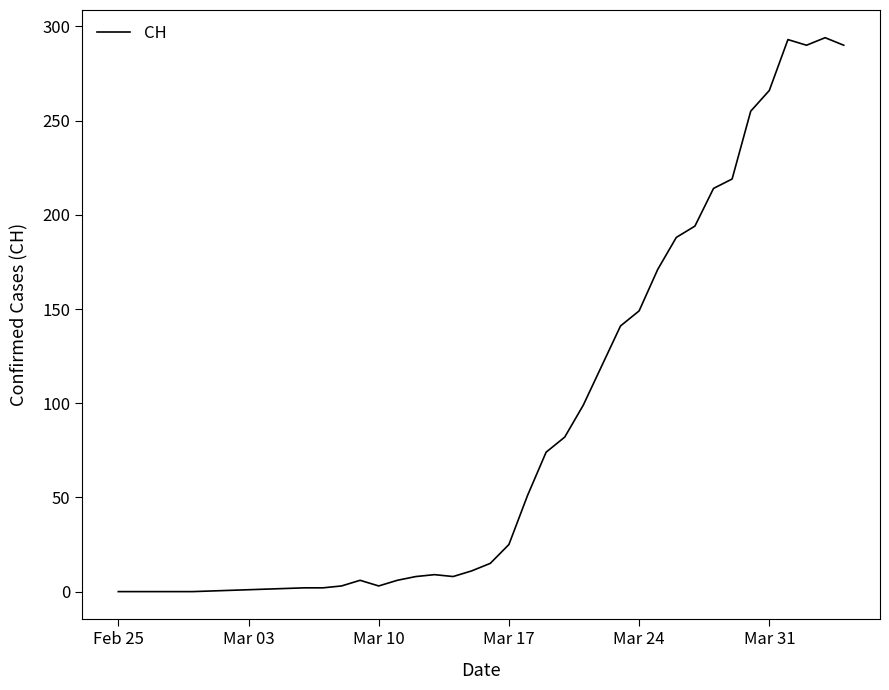

What is the difference between the maximum and minimum values?

294